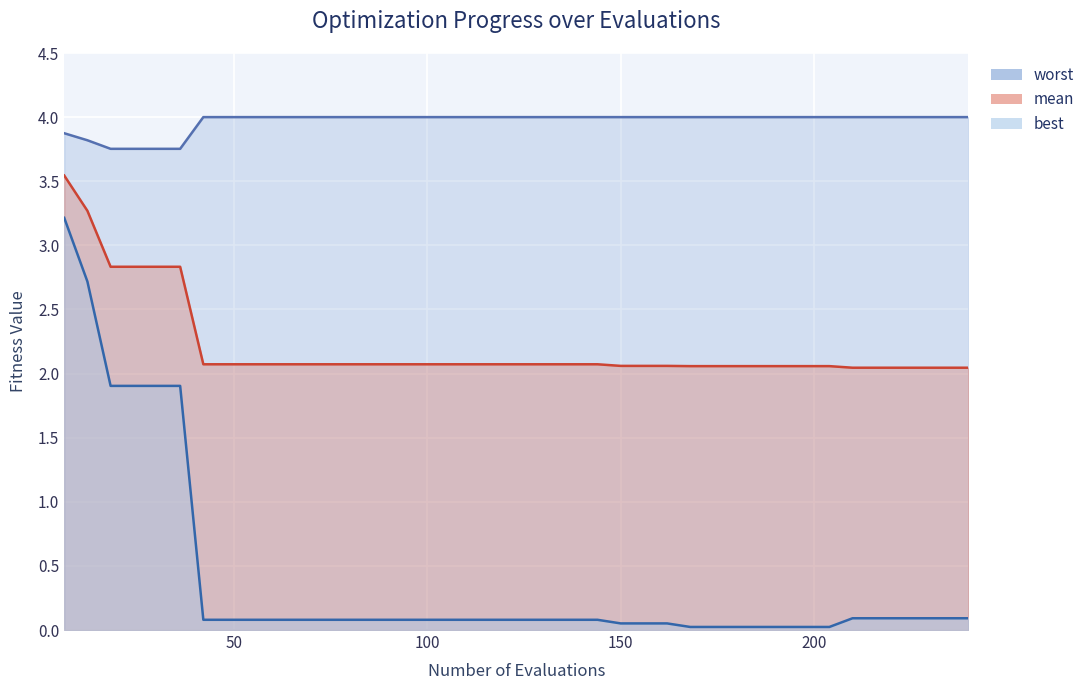

What is the difference between the maximum and minimum values in the mean series?

1.5